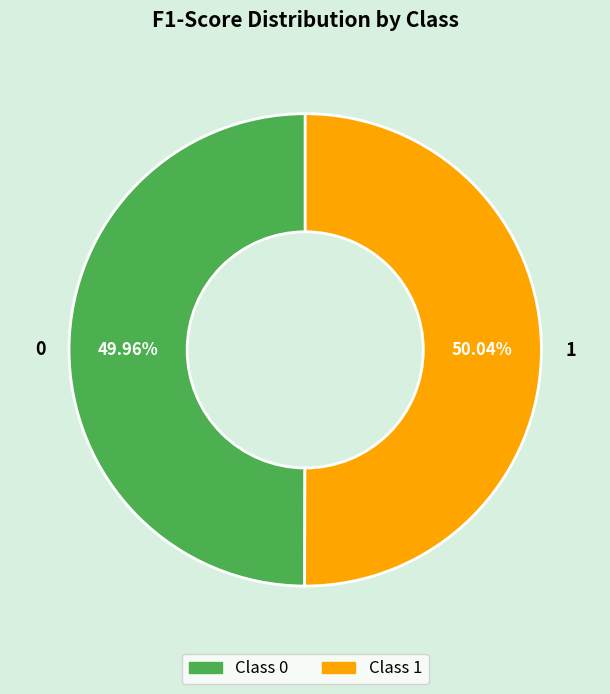

To the nearest percent, what is the average slice percentage?

50%